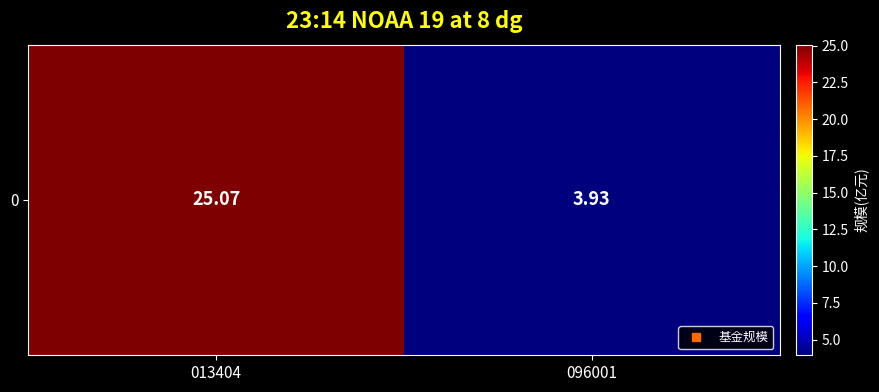

What is the difference between the values at 013404 and 096001?

21.1